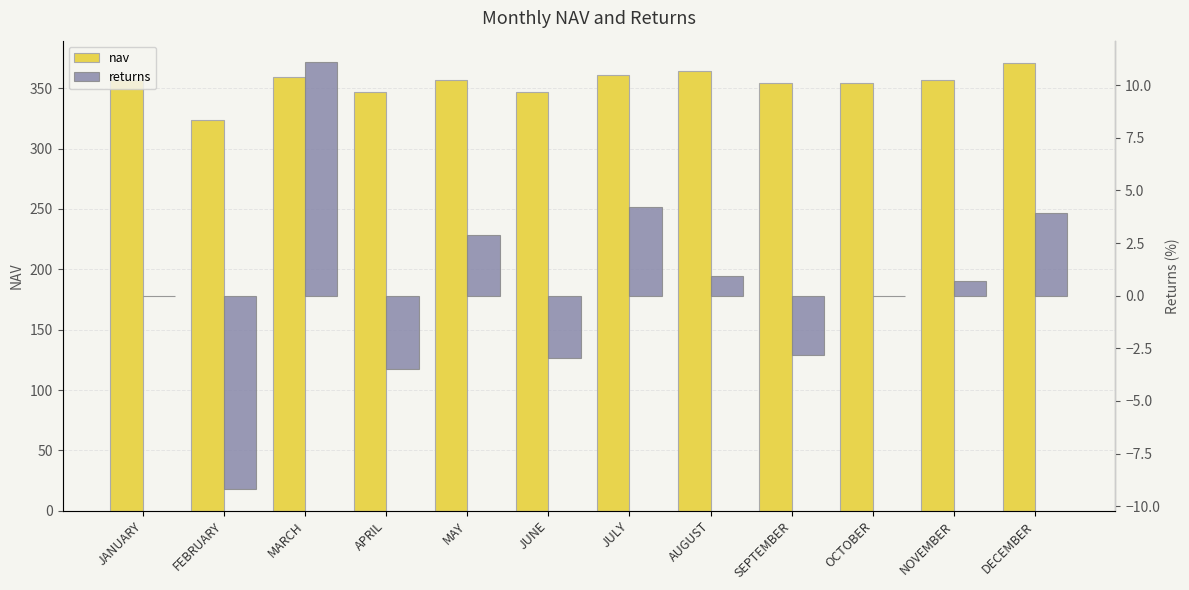

What is the difference between the second highest and minimum values in the returns series?

13.4